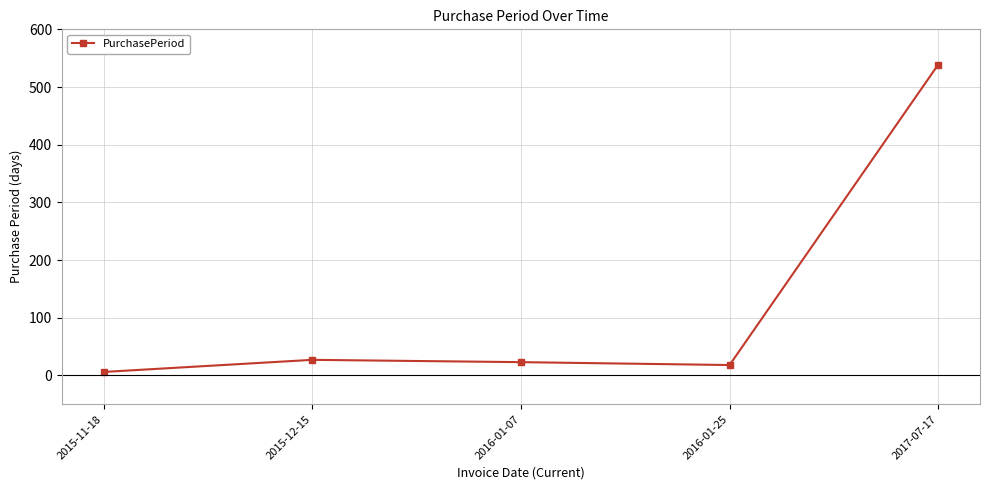

The value at 2016-01-07 is 23. True or false?

True